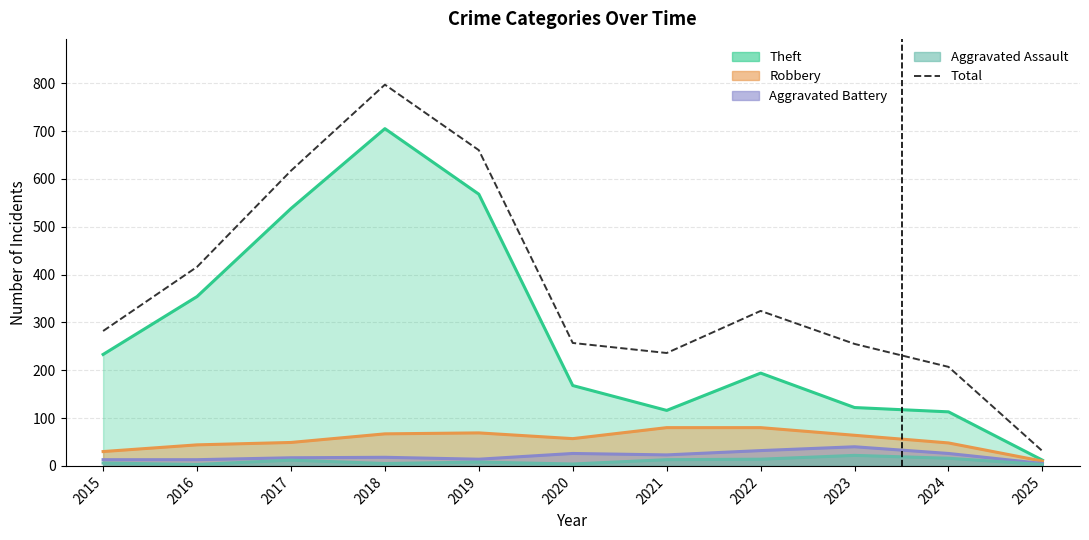

Reading left to right, extract all data points from this chart.

2015=282	2016=416	2017=617	2018=797	2019=660	2020=257	2021=236	2022=324	2023=255	2024=207	2025=31